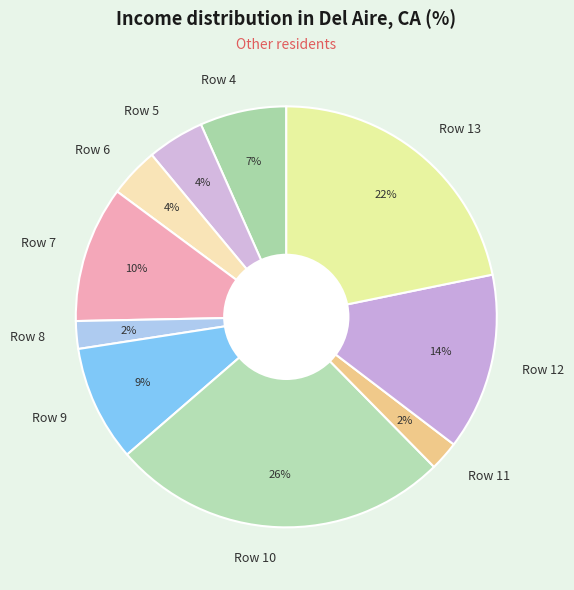

How many slices are in this pie chart?

10